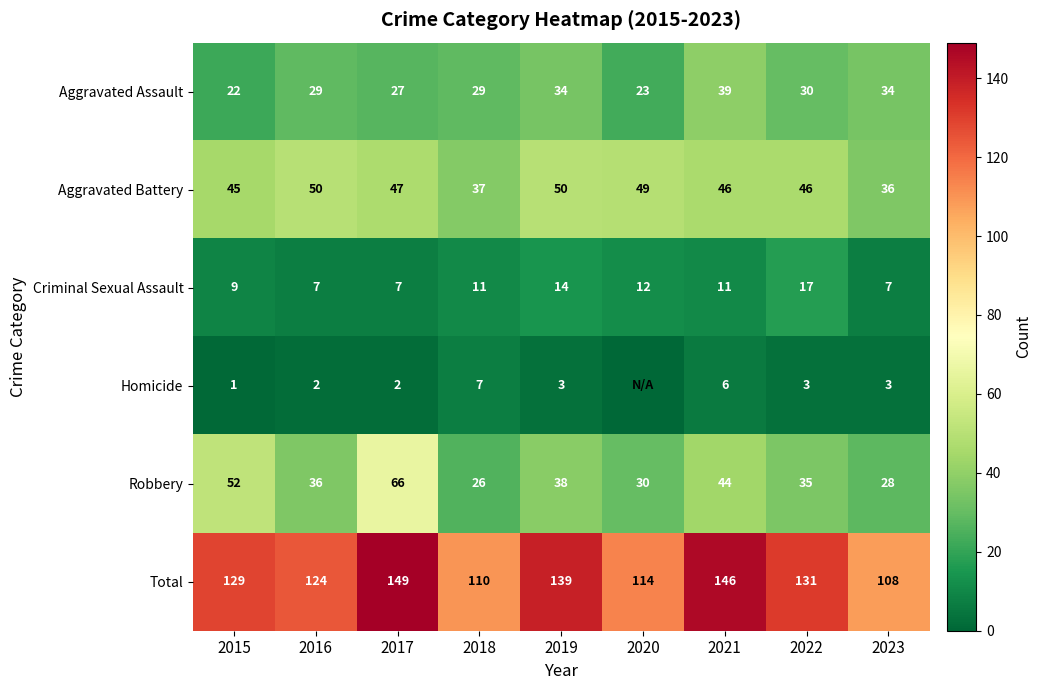

Read the Robbery value at 2022, to the nearest 5.

35